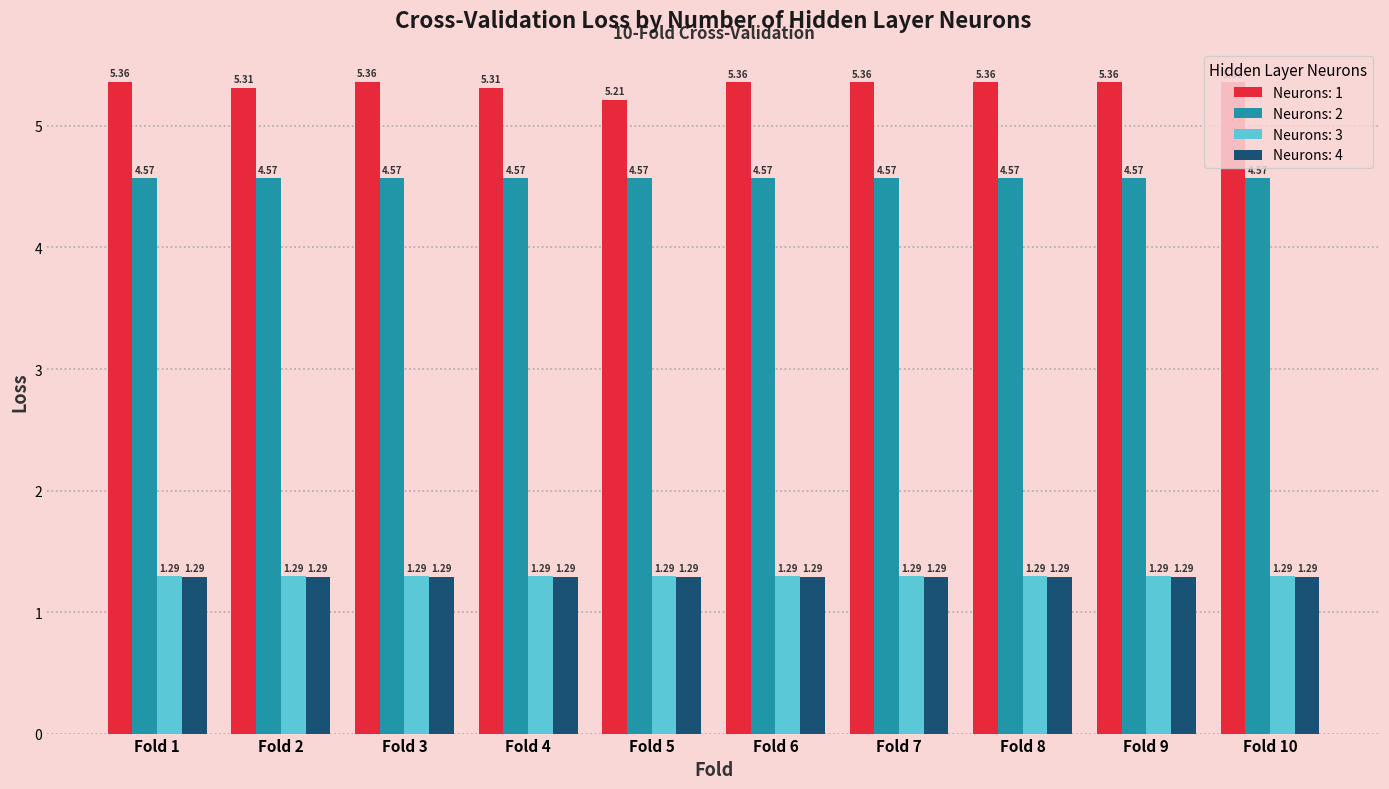

At how many categories does at least one series exceed 2?

10